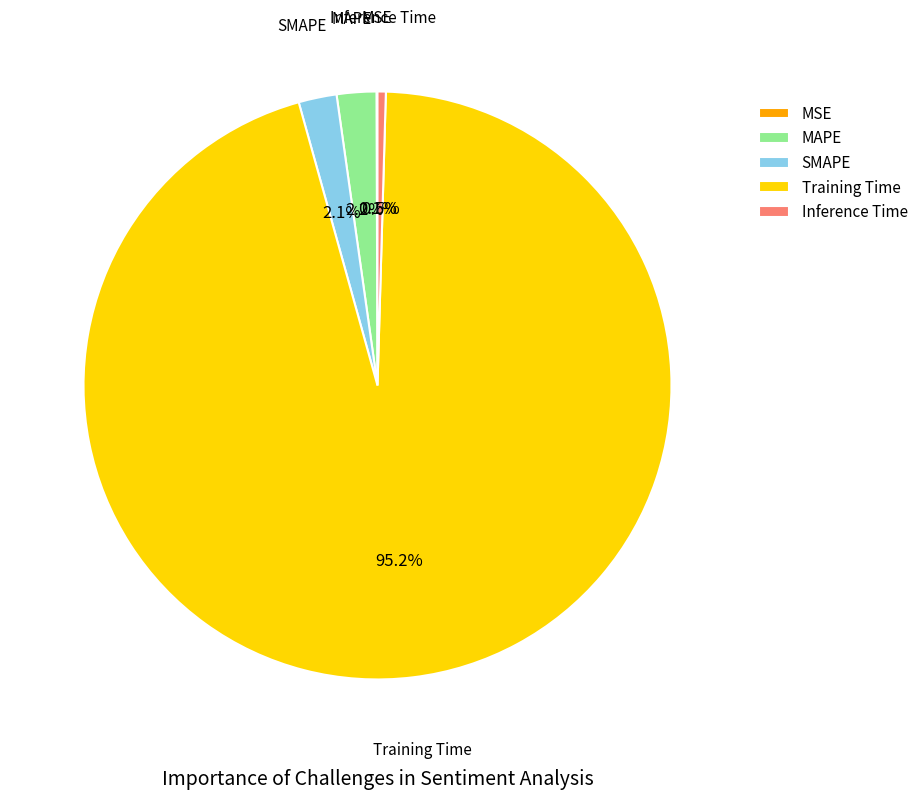

What percentage is the SMAPE slice, to the nearest percent?

2%